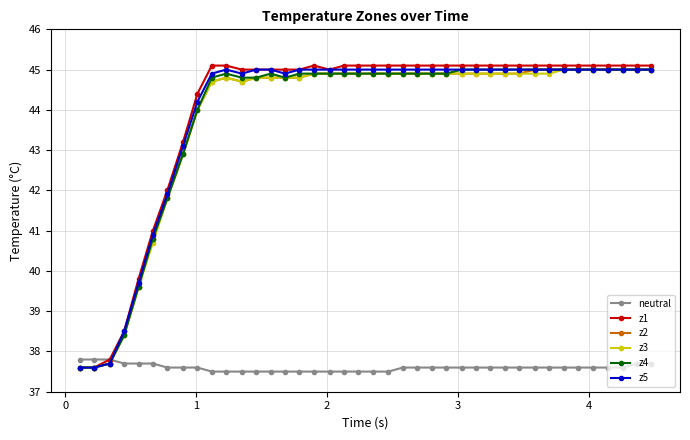

Which series has the largest range (max minus min)?

z1